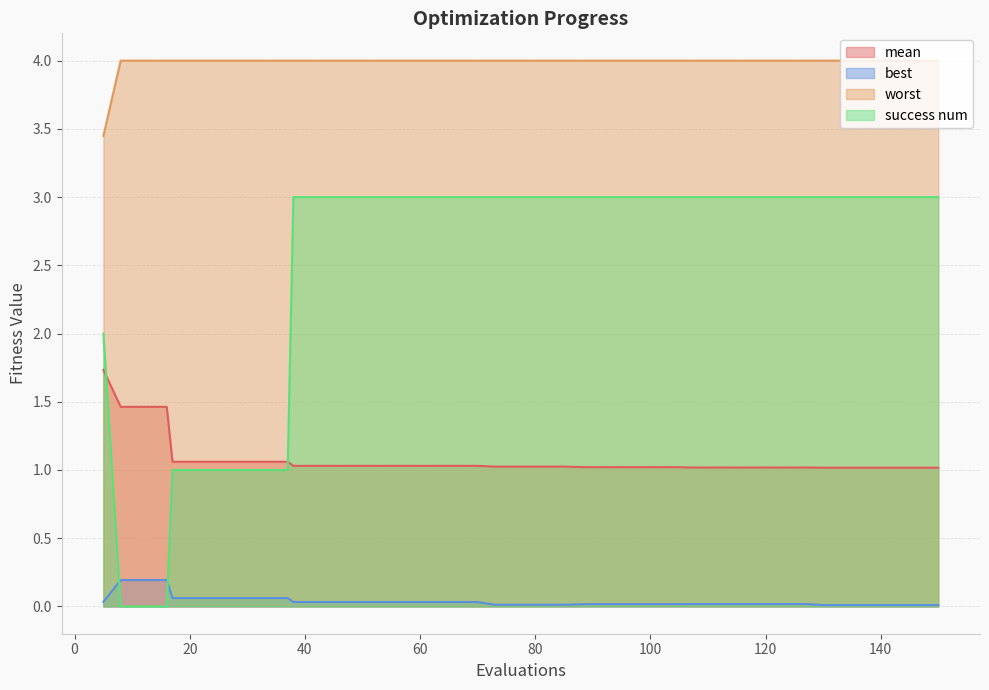

Which category has the lowest value across all series?

8